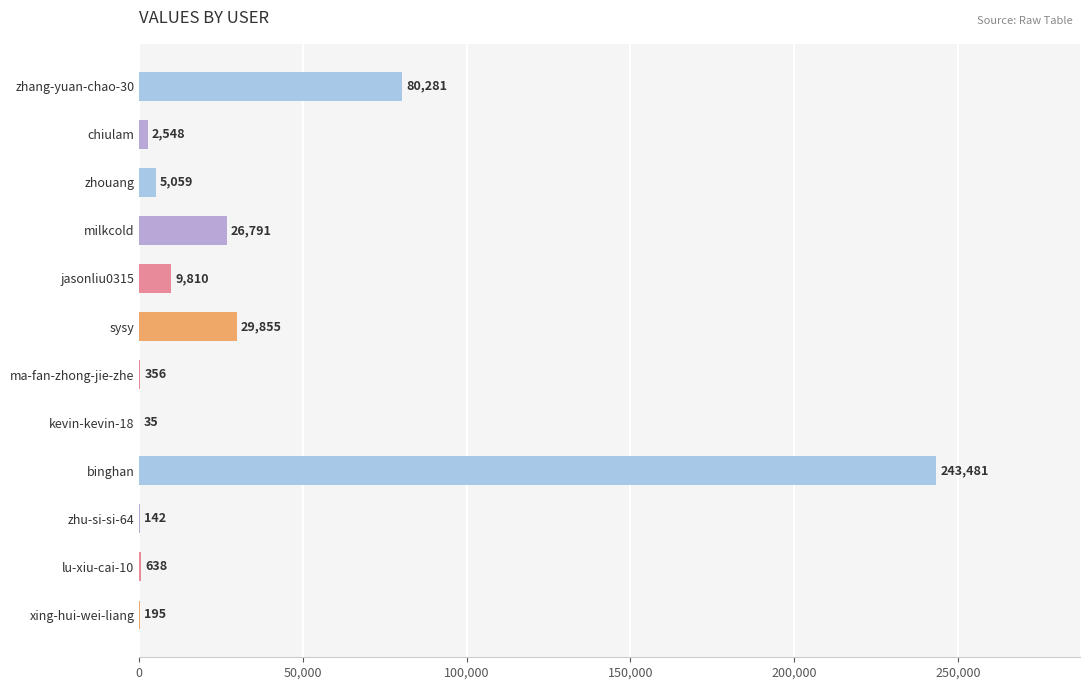

At which category does the chart reach its peak across all series?

binghan